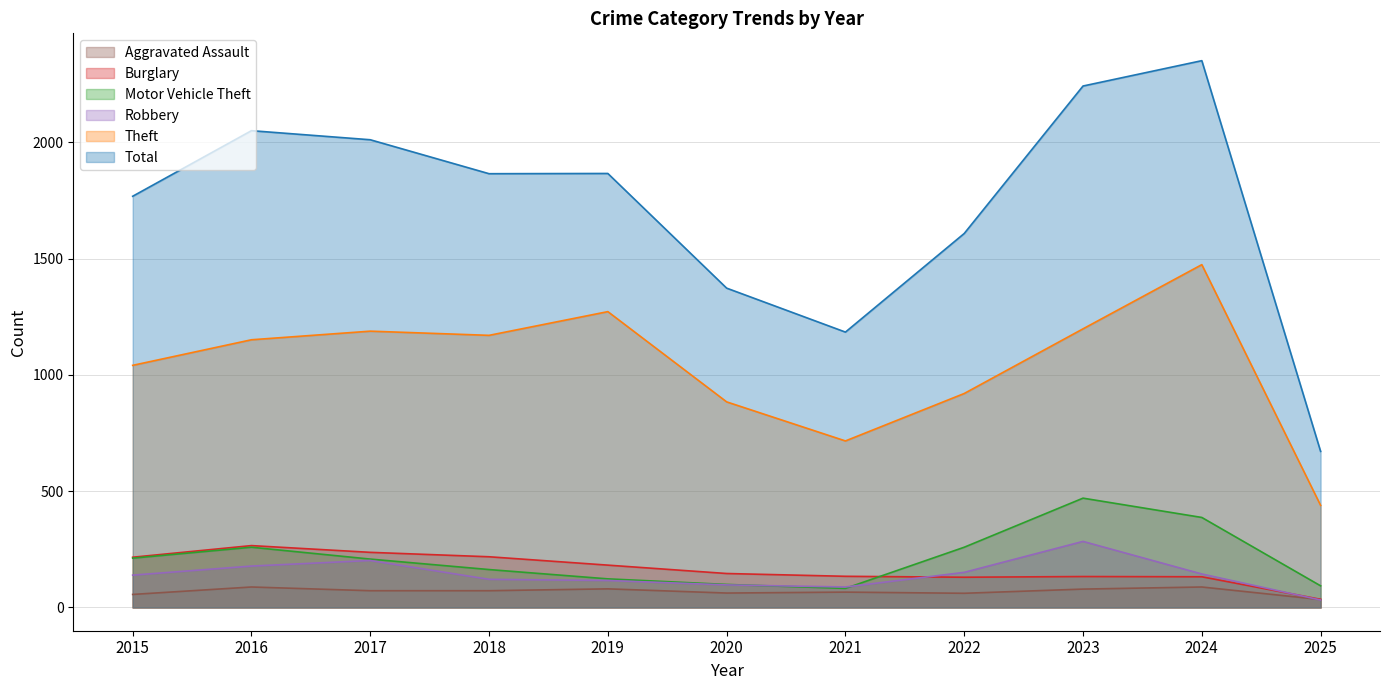

List the labels in order of Robbery value, smallest first.

2025, 2021, 2020, 2019, 2018, 2015, 2024, 2022, 2016, 2017, 2023